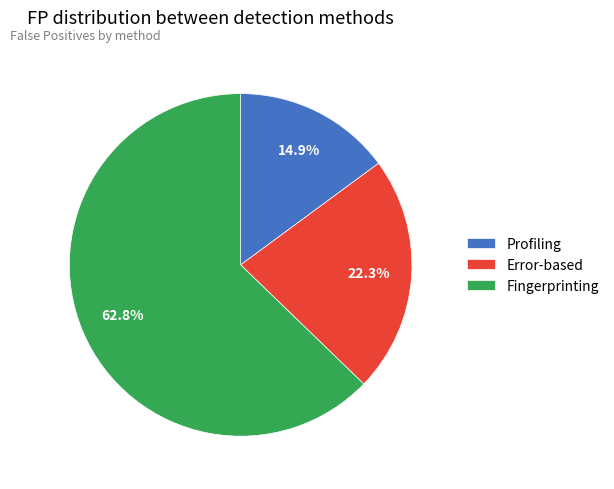

How many slices are in this pie chart?

3